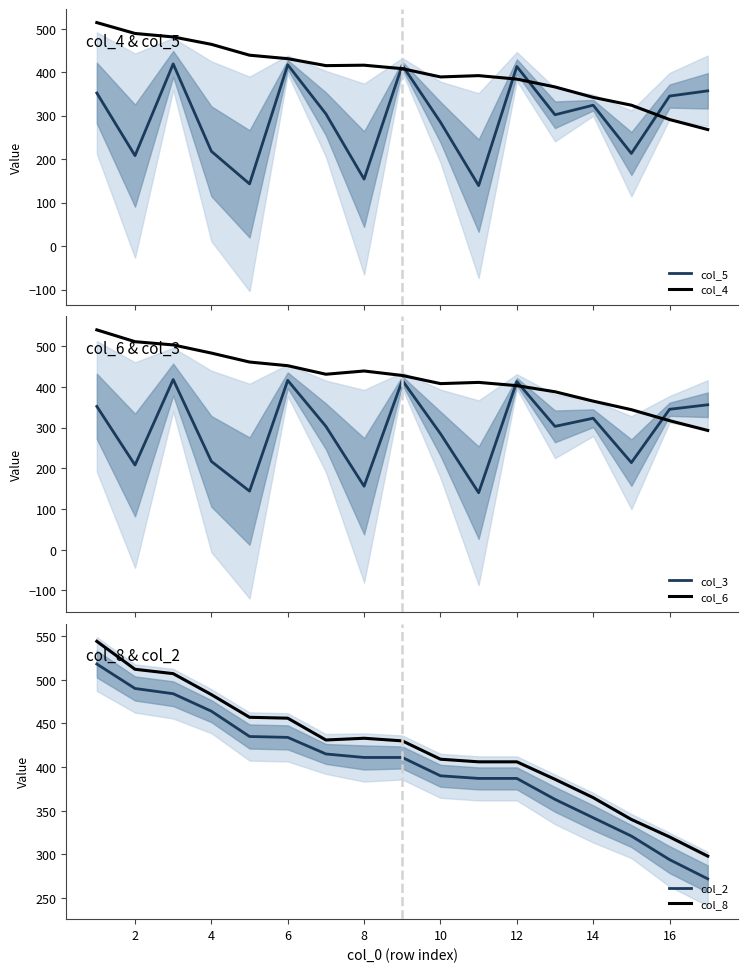

True or false: col_3 and col_6 cross at least once.

True